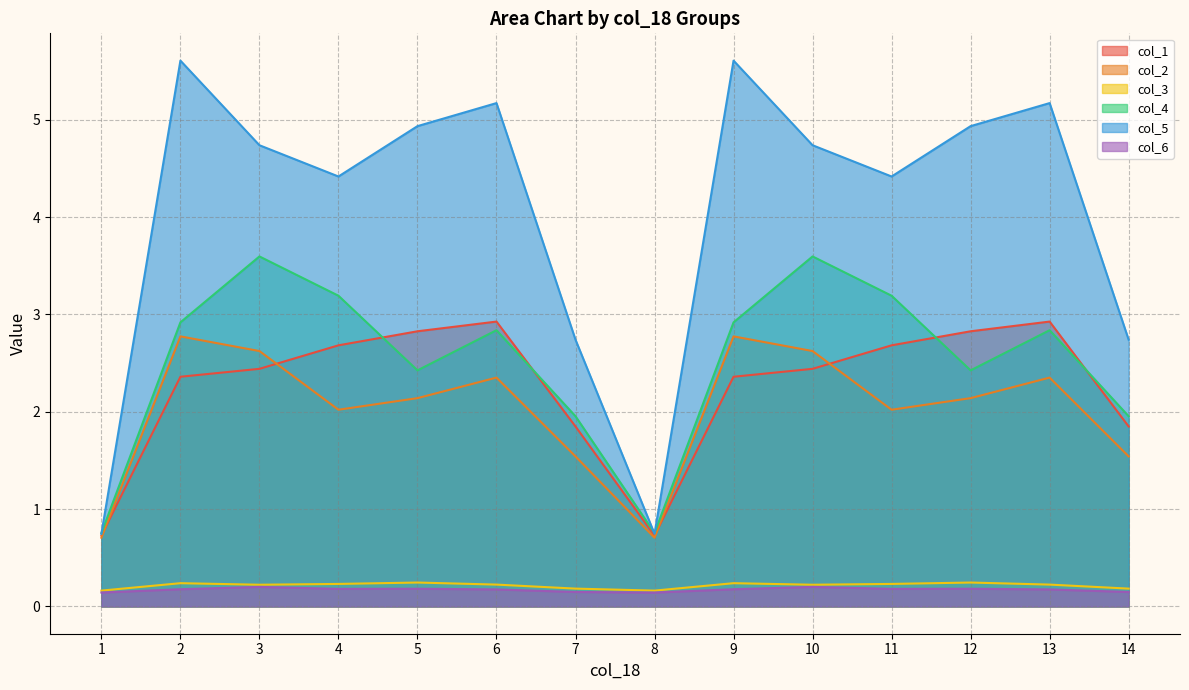

What is the difference between the maximum and minimum values in the col_2 series?

2.1